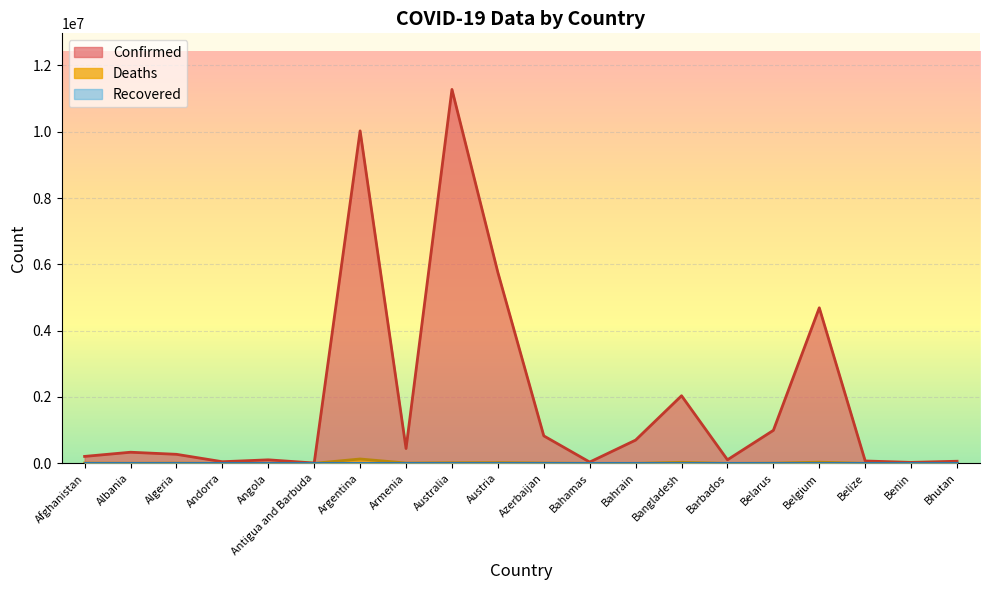

True or false: Confirmed and Deaths intersect in this chart.

False